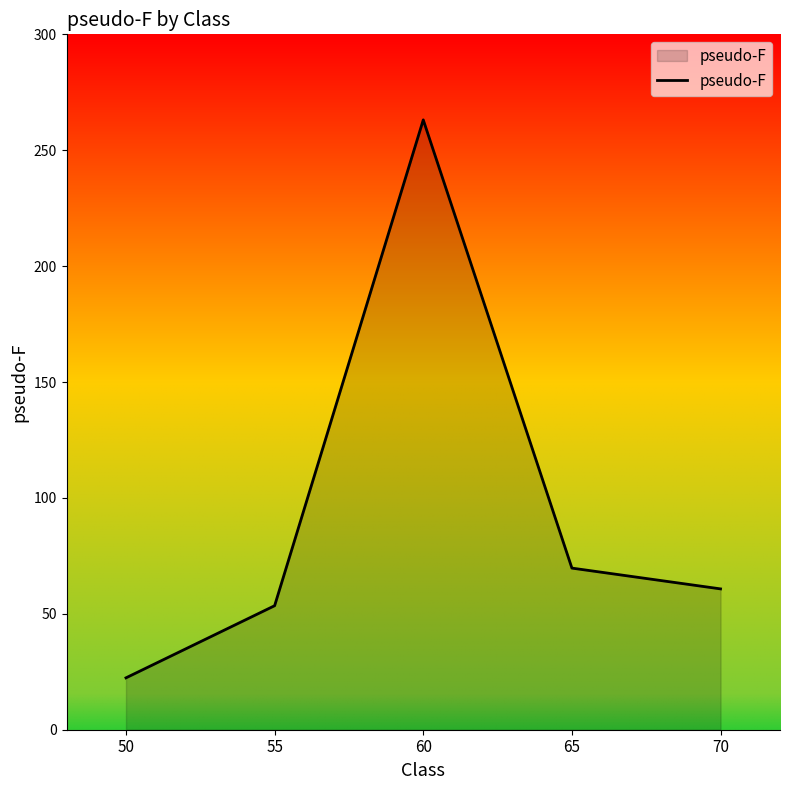

True or false: the data has more than 2 interior local peaks.

False